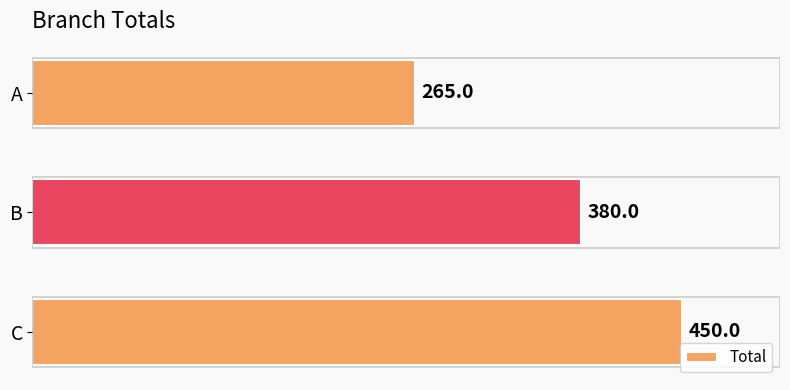

Which label corresponds to the largest value in the chart?

C